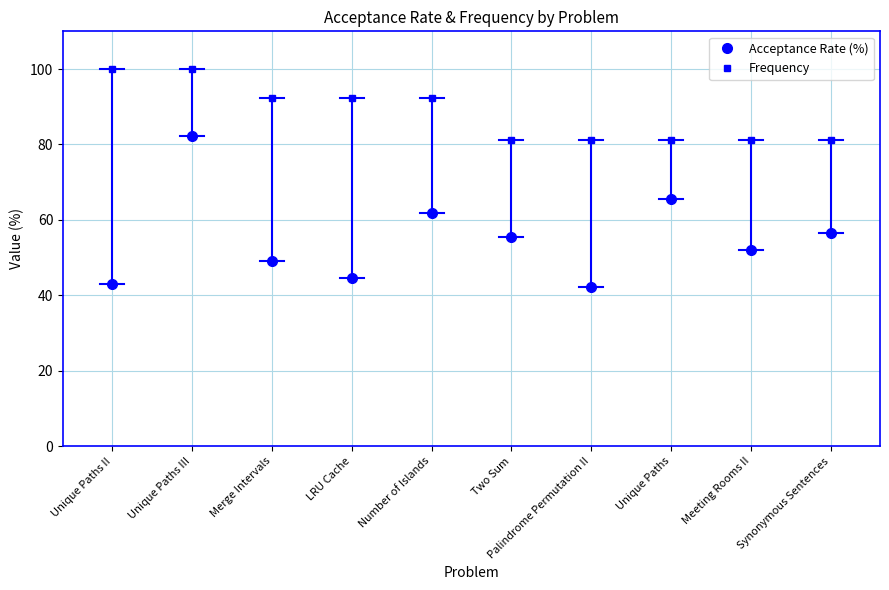

How many lines are shown in the chart?

2